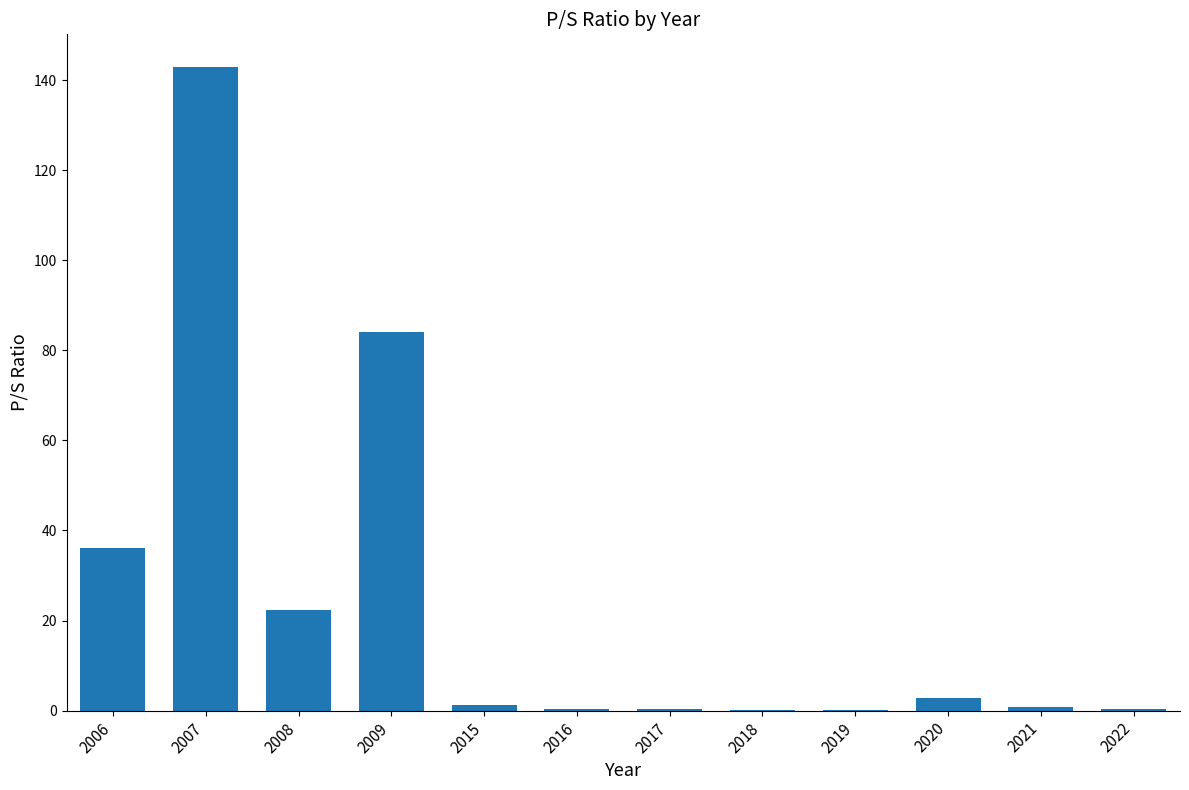

Is it true that the value at 2006 is 36.1?

True